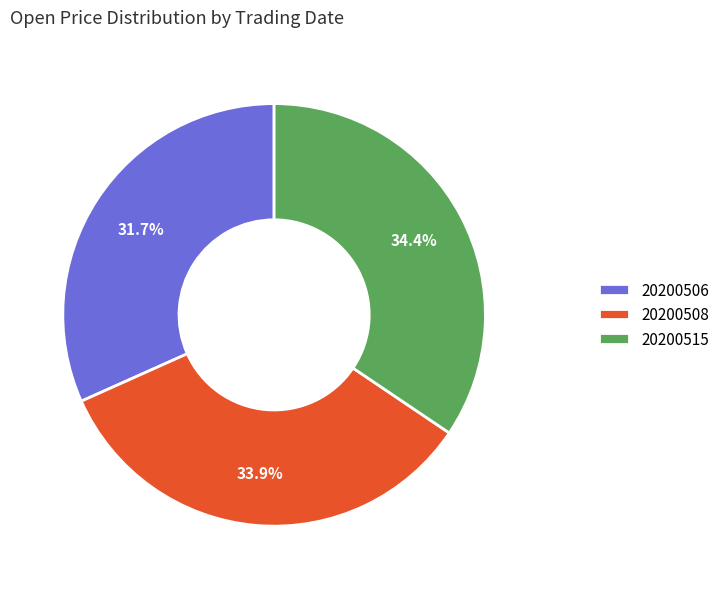

Count the number of slices in the pie.

3